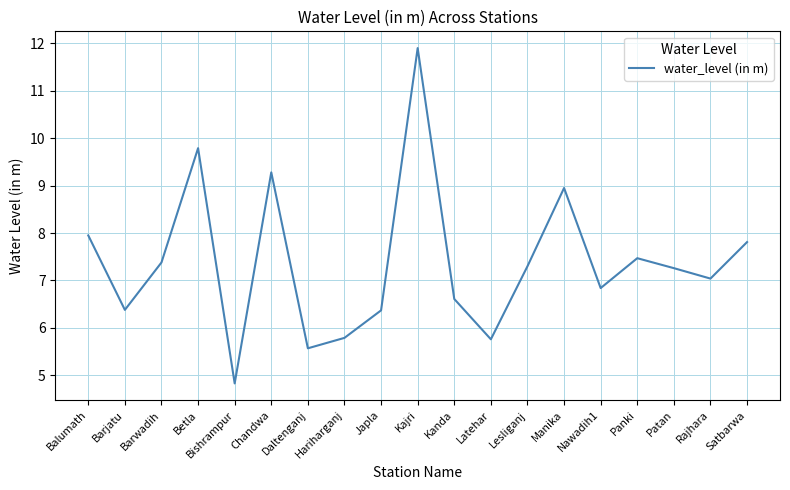

Is it true that the value at Chandwa is 5.2?

False